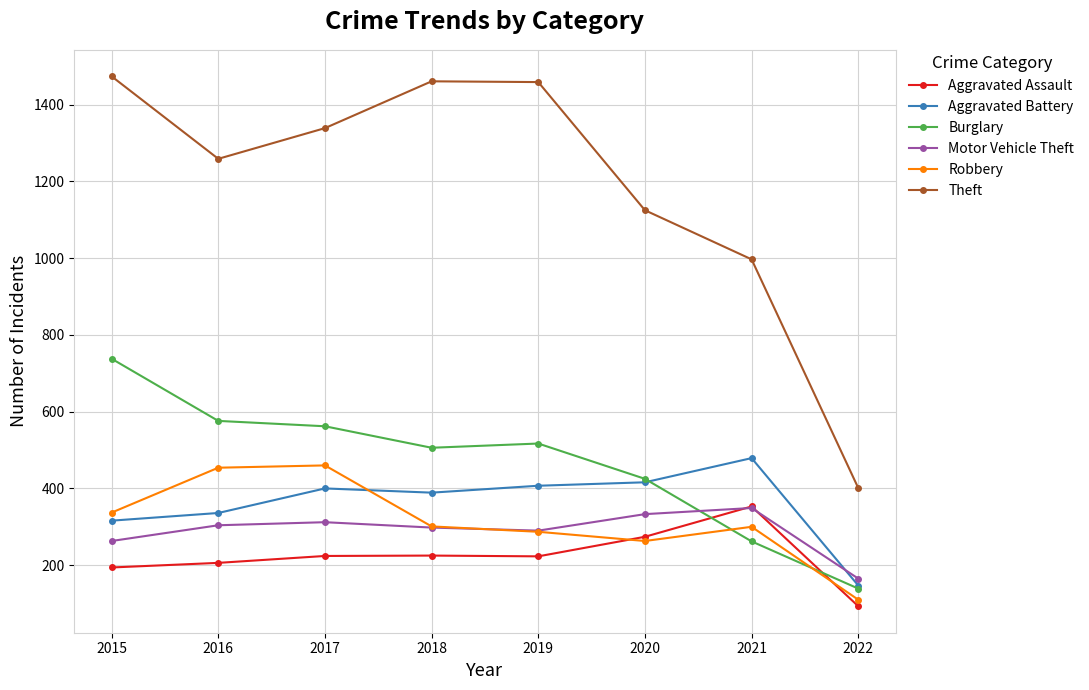

How many data points does each series have?

8